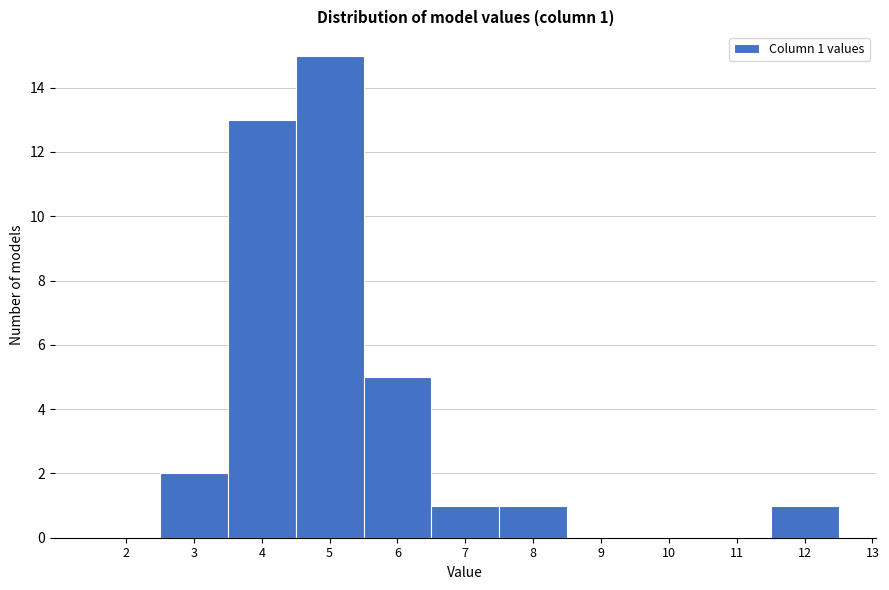

Reading right to left, list all the values displayed in this chart.

12=1	11=0	10=0	9=0	8=1	7=1	6=5	5=15	4=13	3=2	2=0